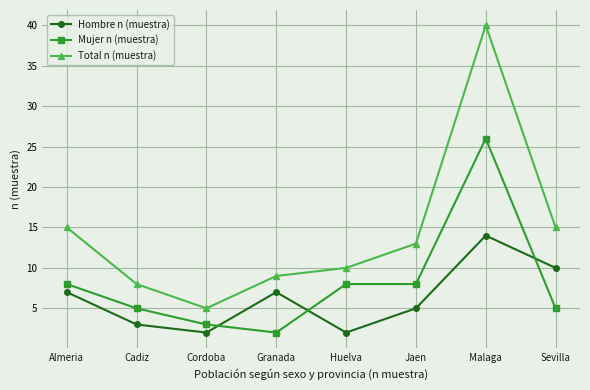

At which category does Hombre n (muestra) reach its first local peak?

Granada